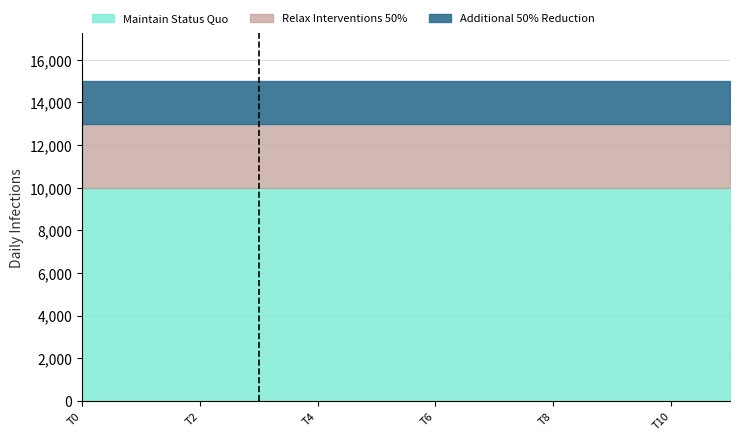

True or false: A has more than 2 points higher than both neighbors.

False